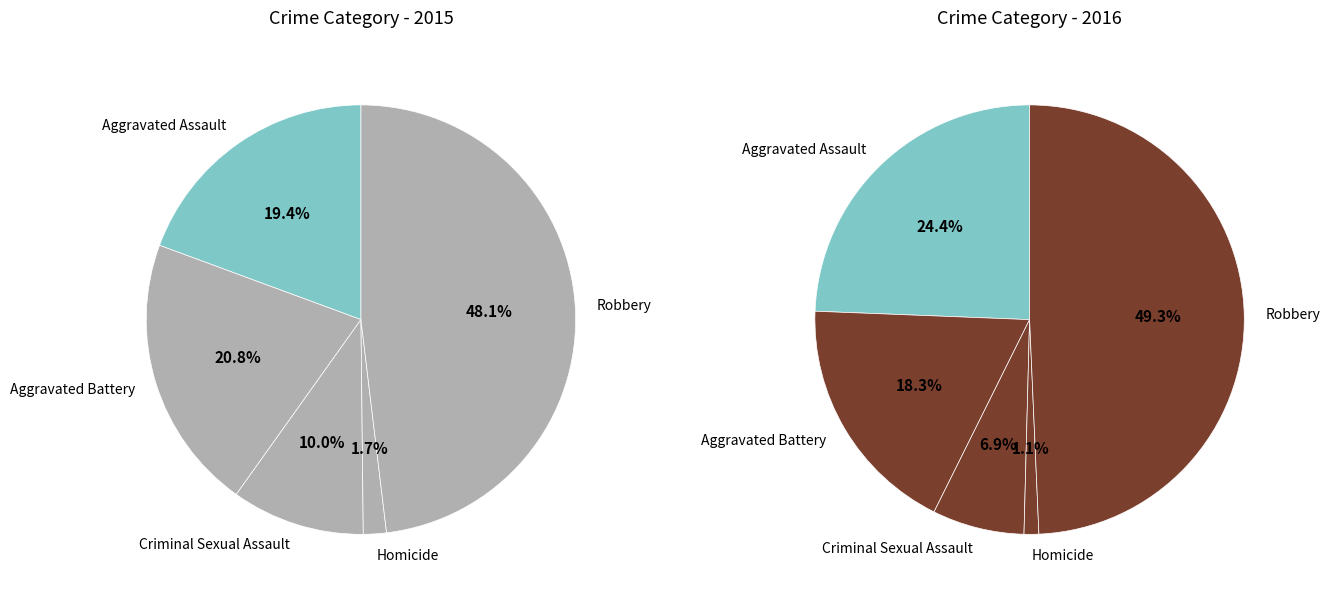

Which category has the smallest portion of the pie?

Homicide